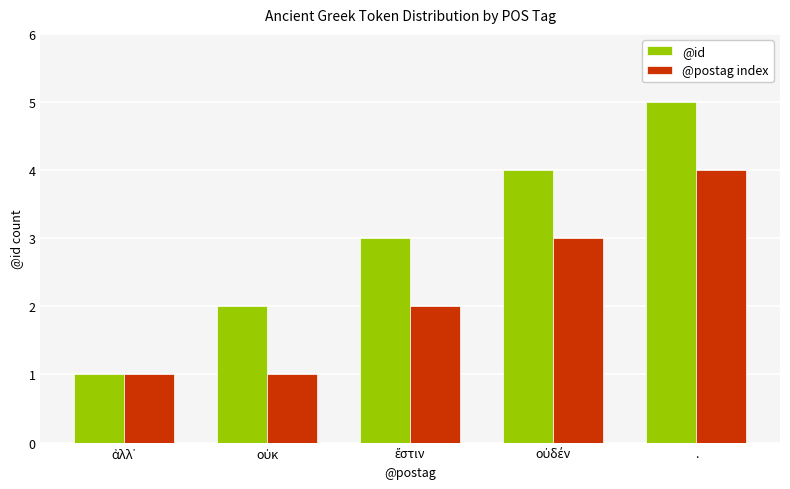

What is the difference between the second highest and minimum values in the @id series?

3